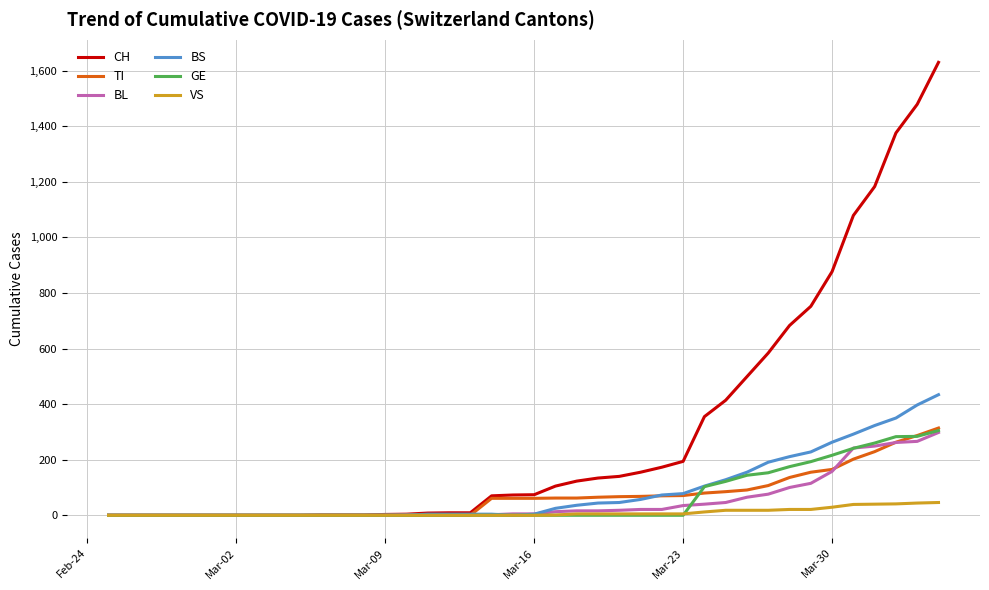

What is the maximum value shown in the chart?

1630